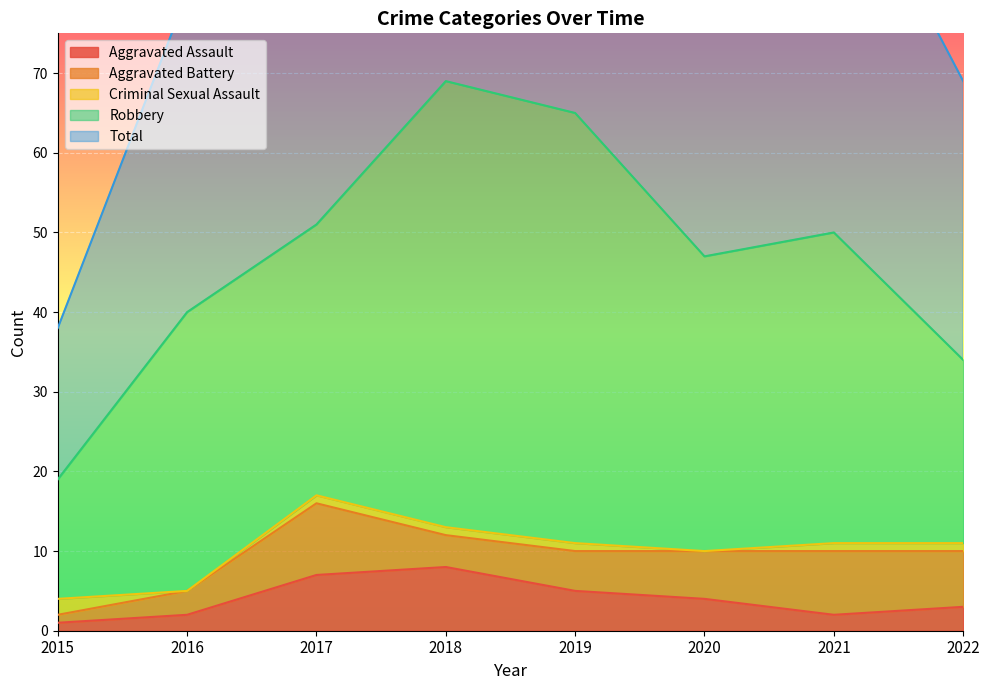

Which series has the largest range (max minus min)?

Total